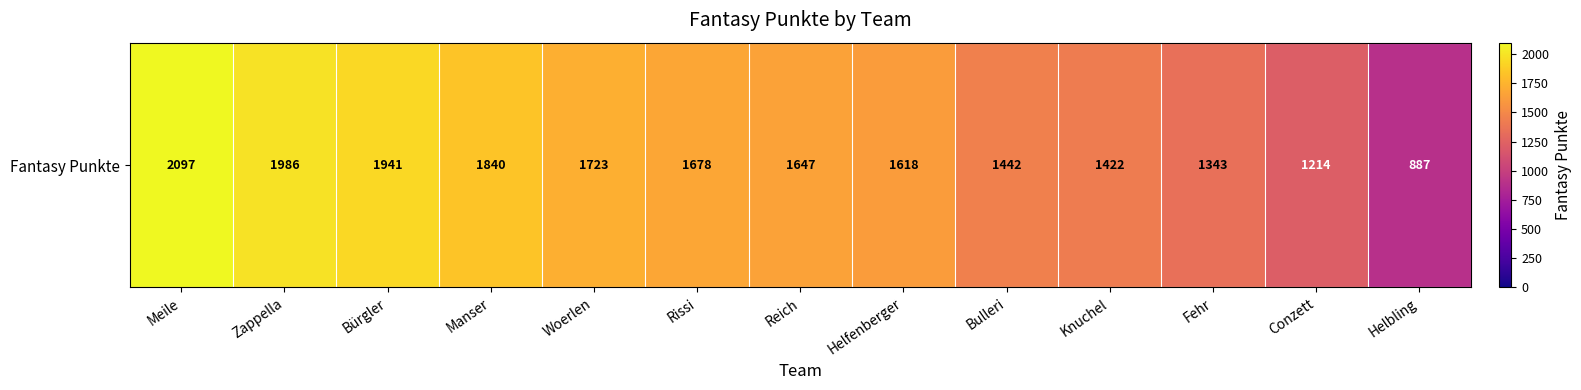

What is the smallest value displayed?

887